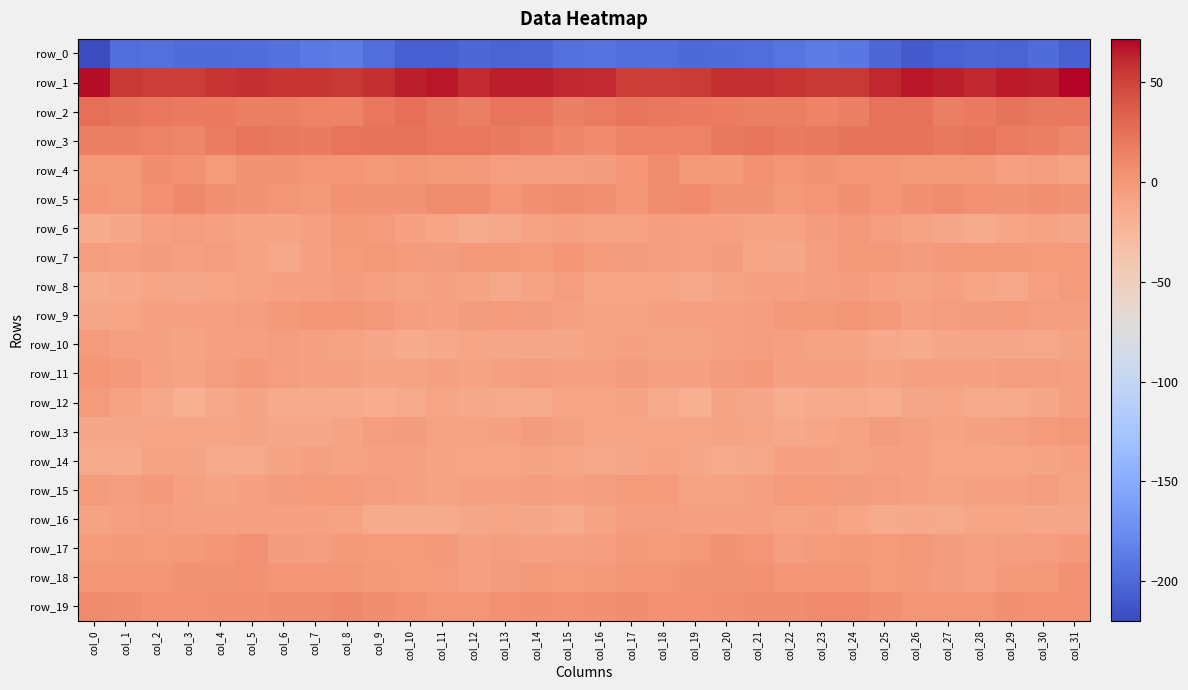

At which category is the sum across all series the highest?

col_8